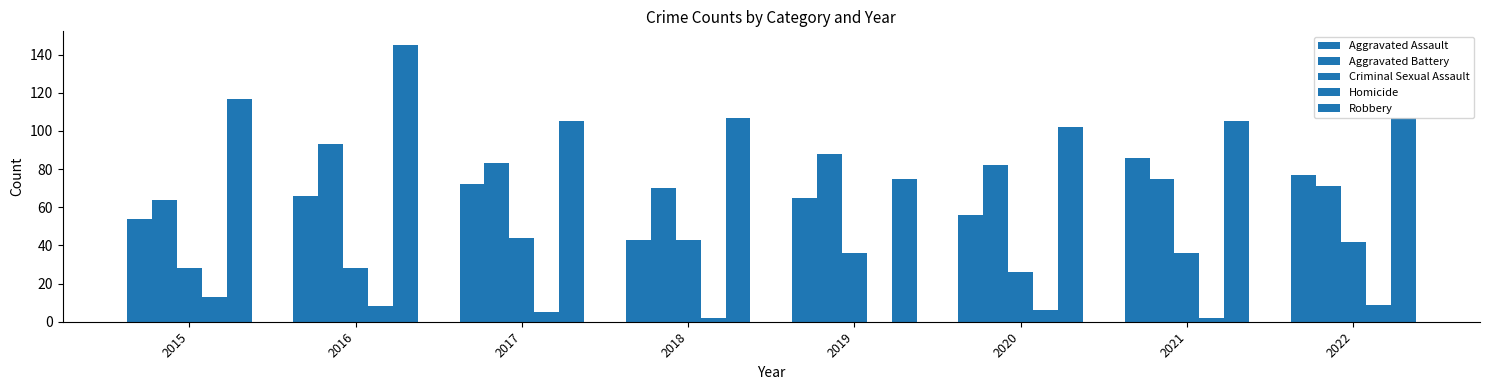

Count the number of data series in this chart.

5